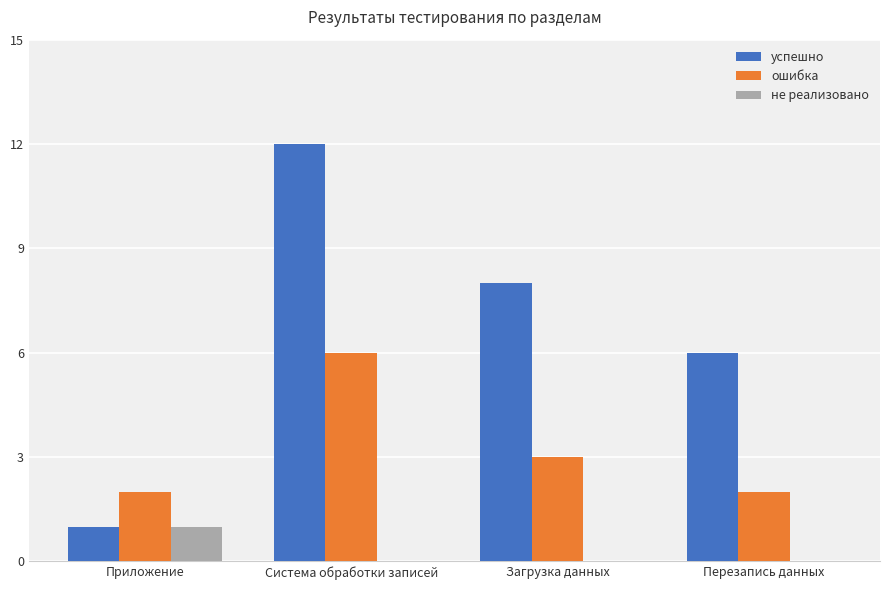

How many groups of bars are there?

4